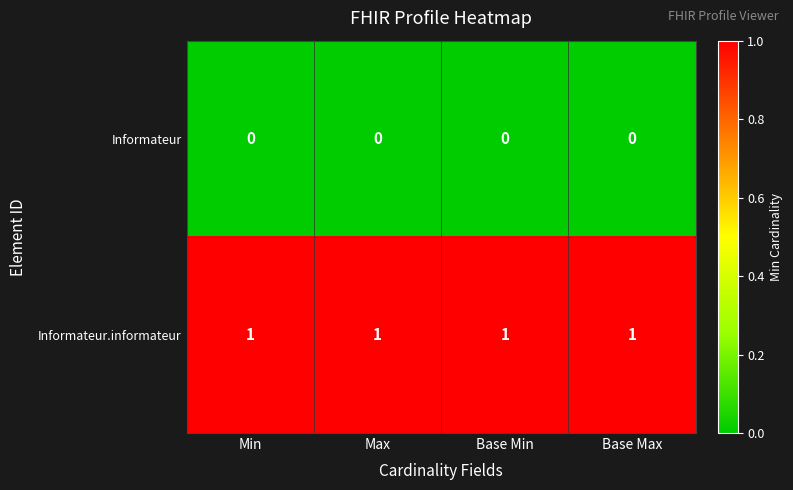

Is the value of Informateur at Min greater than the value of Informateur.informateur at Base Max?

No